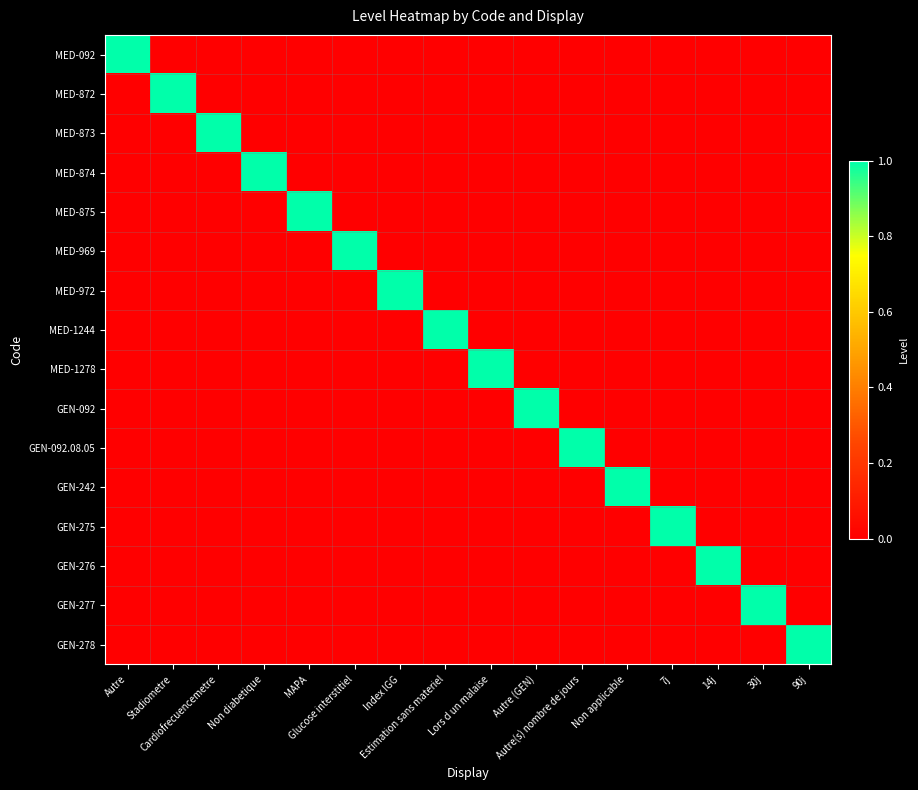

Reading left to right, what are all the values shown in this chart?

MED-092: Autre=1	Stadiometre=0	Cardiofrecuencemetre=0	Non diabetique=0	MAPA=0	Glucose interstitiel=0	Index IGG=0	Estimation sans materiel=0	Lors d un malaise=0	Autre (GEN)=0	Autre(s) nombre de jours=0	Non applicable=0	7j=0	14j=0	30j=0	90j=0
MED-872: Autre=0	Stadiometre=1	Cardiofrecuencemetre=0	Non diabetique=0	MAPA=0	Glucose interstitiel=0	Index IGG=0	Estimation sans materiel=0	Lors d un malaise=0	Autre (GEN)=0	Autre(s) nombre de jours=0	Non applicable=0	7j=0	14j=0	30j=0	90j=0
MED-873: Autre=0	Stadiometre=0	Cardiofrecuencemetre=1	Non diabetique=0	MAPA=0	Glucose interstitiel=0	Index IGG=0	Estimation sans materiel=0	Lors d un malaise=0	Autre (GEN)=0	Autre(s) nombre de jours=0	Non applicable=0	7j=0	14j=0	30j=0	90j=0
MED-874: Autre=0	Stadiometre=0	Cardiofrecuencemetre=0	Non diabetique=1	MAPA=0	Glucose interstitiel=0	Index IGG=0	Estimation sans materiel=0	Lors d un malaise=0	Autre (GEN)=0	Autre(s) nombre de jours=0	Non applicable=0	7j=0	14j=0	30j=0	90j=0
MED-875: Autre=0	Stadiometre=0	Cardiofrecuencemetre=0	Non diabetique=0	MAPA=1	Glucose interstitiel=0	Index IGG=0	Estimation sans materiel=0	Lors d un malaise=0	Autre (GEN)=0	Autre(s) nombre de jours=0	Non applicable=0	7j=0	14j=0	30j=0	90j=0
MED-969: Autre=0	Stadiometre=0	Cardiofrecuencemetre=0	Non diabetique=0	MAPA=0	Glucose interstitiel=1	Index IGG=0	Estimation sans materiel=0	Lors d un malaise=0	Autre (GEN)=0	Autre(s) nombre de jours=0	Non applicable=0	7j=0	14j=0	30j=0	90j=0
MED-972: Autre=0	Stadiometre=0	Cardiofrecuencemetre=0	Non diabetique=0	MAPA=0	Glucose interstitiel=0	Index IGG=1	Estimation sans materiel=0	Lors d un malaise=0	Autre (GEN)=0	Autre(s) nombre de jours=0	Non applicable=0	7j=0	14j=0	30j=0	90j=0
MED-1244: Autre=0	Stadiometre=0	Cardiofrecuencemetre=0	Non diabetique=0	MAPA=0	Glucose interstitiel=0	Index IGG=0	Estimation sans materiel=1	Lors d un malaise=0	Autre (GEN)=0	Autre(s) nombre de jours=0	Non applicable=0	7j=0	14j=0	30j=0	90j=0
MED-1278: Autre=0	Stadiometre=0	Cardiofrecuencemetre=0	Non diabetique=0	MAPA=0	Glucose interstitiel=0	Index IGG=0	Estimation sans materiel=0	Lors d un malaise=1	Autre (GEN)=0	Autre(s) nombre de jours=0	Non applicable=0	7j=0	14j=0	30j=0	90j=0
GEN-092: Autre=0	Stadiometre=0	Cardiofrecuencemetre=0	Non diabetique=0	MAPA=0	Glucose interstitiel=0	Index IGG=0	Estimation sans materiel=0	Lors d un malaise=0	Autre (GEN)=1	Autre(s) nombre de jours=0	Non applicable=0	7j=0	14j=0	30j=0	90j=0
GEN-092.08.05: Autre=0	Stadiometre=0	Cardiofrecuencemetre=0	Non diabetique=0	MAPA=0	Glucose interstitiel=0	Index IGG=0	Estimation sans materiel=0	Lors d un malaise=0	Autre (GEN)=0	Autre(s) nombre de jours=1	Non applicable=0	7j=0	14j=0	30j=0	90j=0
GEN-242: Autre=0	Stadiometre=0	Cardiofrecuencemetre=0	Non diabetique=0	MAPA=0	Glucose interstitiel=0	Index IGG=0	Estimation sans materiel=0	Lors d un malaise=0	Autre (GEN)=0	Autre(s) nombre de jours=0	Non applicable=1	7j=0	14j=0	30j=0	90j=0
GEN-275: Autre=0	Stadiometre=0	Cardiofrecuencemetre=0	Non diabetique=0	MAPA=0	Glucose interstitiel=0	Index IGG=0	Estimation sans materiel=0	Lors d un malaise=0	Autre (GEN)=0	Autre(s) nombre de jours=0	Non applicable=0	7j=1	14j=0	30j=0	90j=0
GEN-276: Autre=0	Stadiometre=0	Cardiofrecuencemetre=0	Non diabetique=0	MAPA=0	Glucose interstitiel=0	Index IGG=0	Estimation sans materiel=0	Lors d un malaise=0	Autre (GEN)=0	Autre(s) nombre de jours=0	Non applicable=0	7j=0	14j=1	30j=0	90j=0
GEN-277: Autre=0	Stadiometre=0	Cardiofrecuencemetre=0	Non diabetique=0	MAPA=0	Glucose interstitiel=0	Index IGG=0	Estimation sans materiel=0	Lors d un malaise=0	Autre (GEN)=0	Autre(s) nombre de jours=0	Non applicable=0	7j=0	14j=0	30j=1	90j=0
GEN-278: Autre=0	Stadiometre=0	Cardiofrecuencemetre=0	Non diabetique=0	MAPA=0	Glucose interstitiel=0	Index IGG=0	Estimation sans materiel=0	Lors d un malaise=0	Autre (GEN)=0	Autre(s) nombre de jours=0	Non applicable=0	7j=0	14j=0	30j=0	90j=1